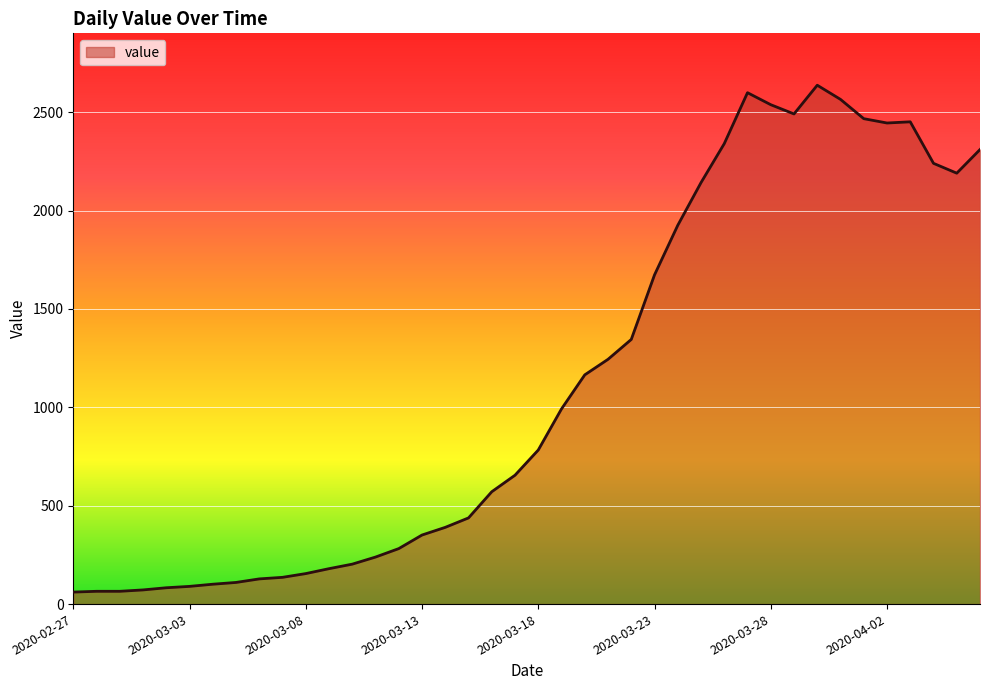

What is the difference between the maximum and minimum values?

2576